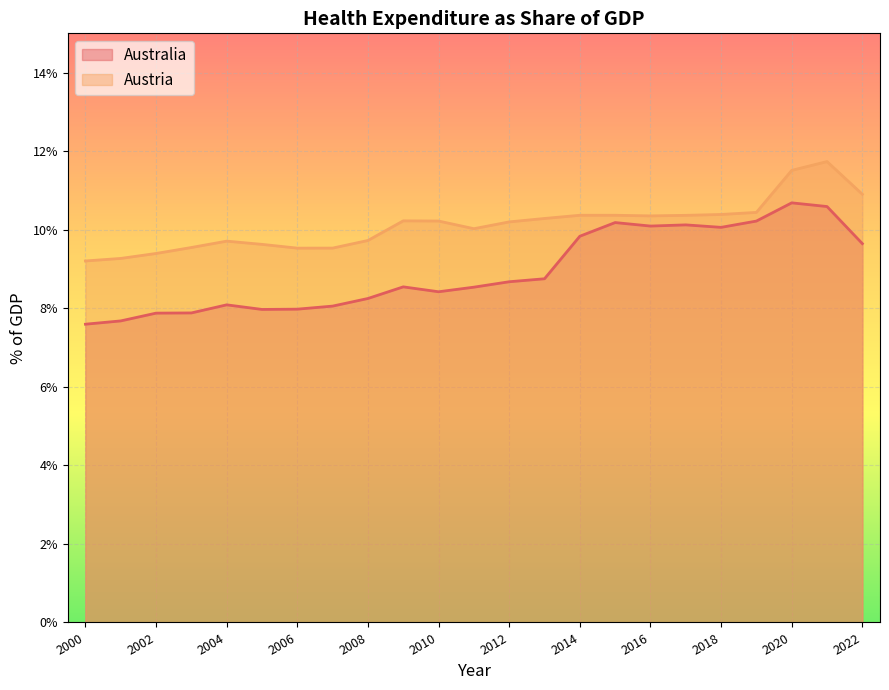

At how many categories does at least one series exceed 8?

23